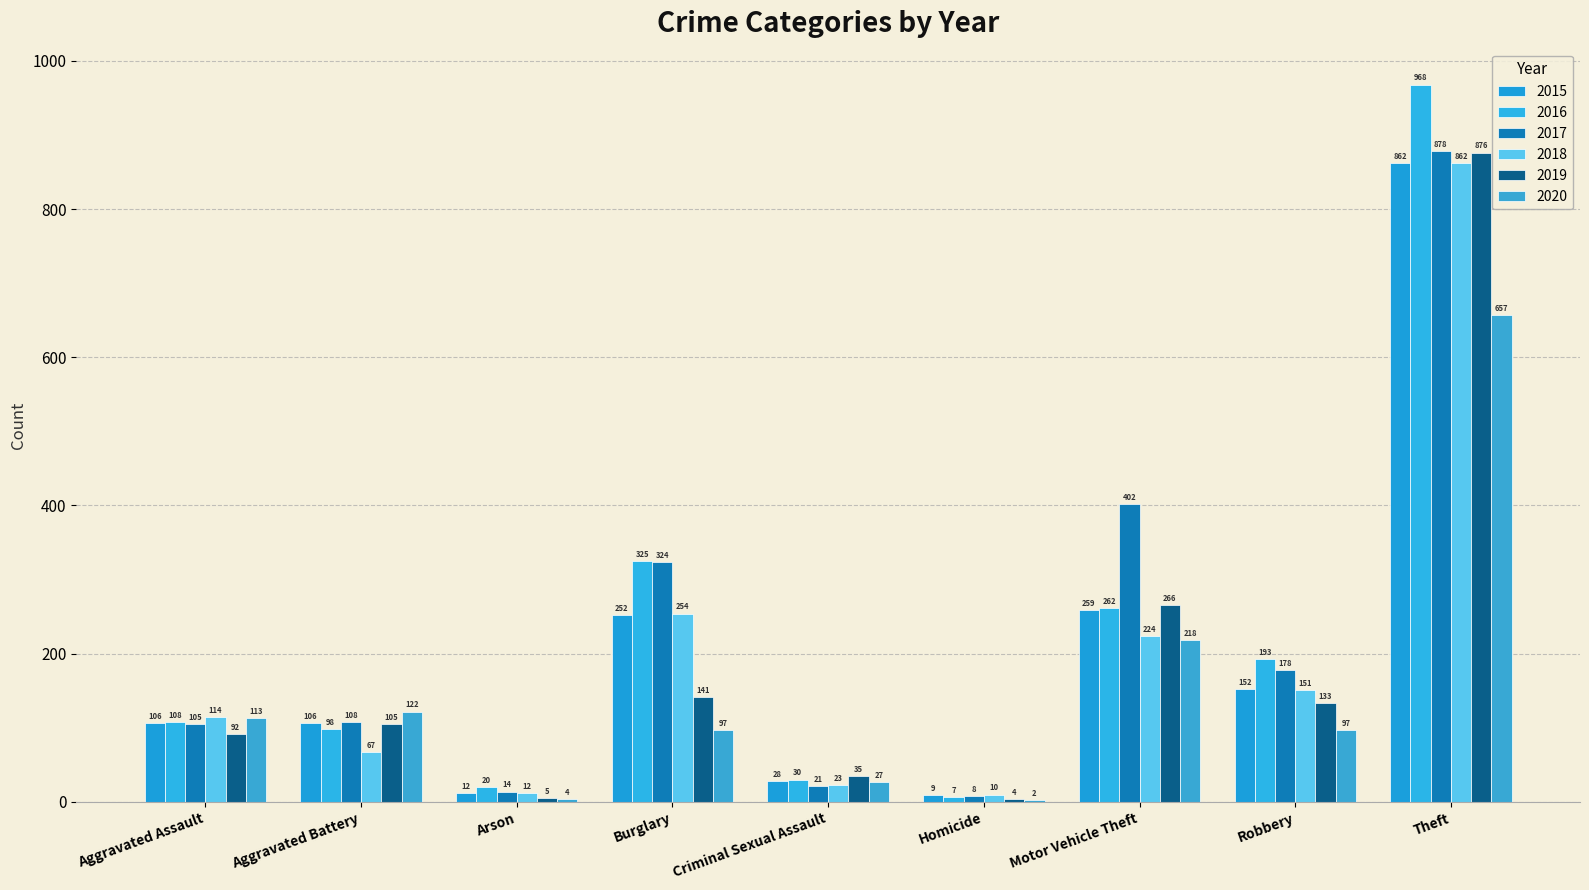

Count the number of data series in this chart.

6